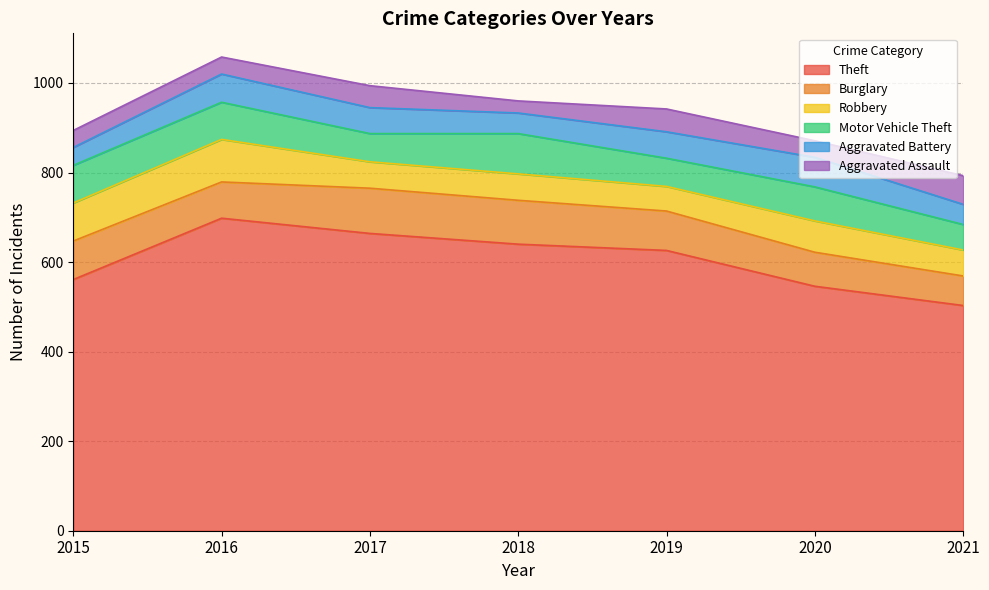

What are all the series names shown in the legend?

Theft, Burglary, Robbery, Motor Vehicle Theft, Aggravated Battery, Aggravated Assault